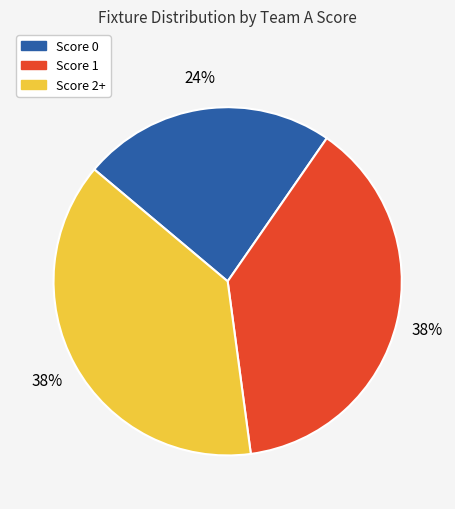

To the nearest percent, what is the average slice percentage?

33%